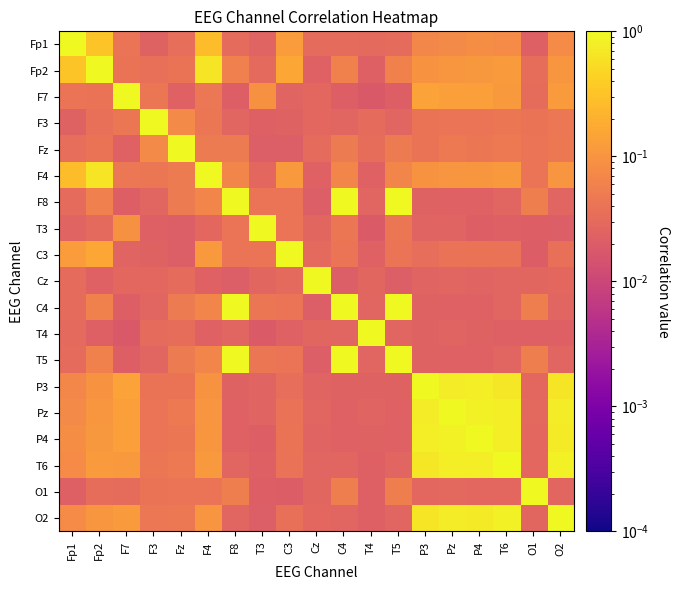

At T6, list the series in order from smallest to largest.

T3, T4, F8, C4, T5, Cz, O1, C3, F3, Fz, Fp1, F7, F4, Fp2, P3, Pz, P4, O2, T6